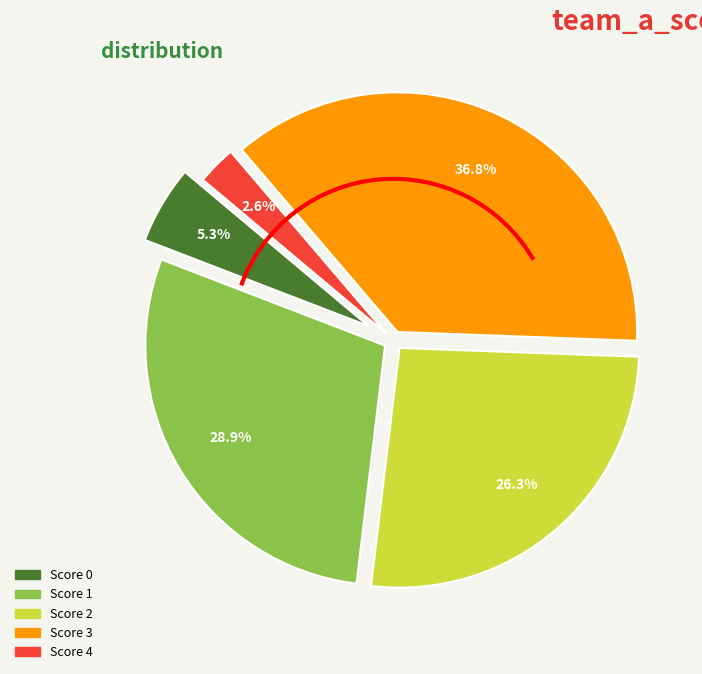

Does any single category account for the majority?

No